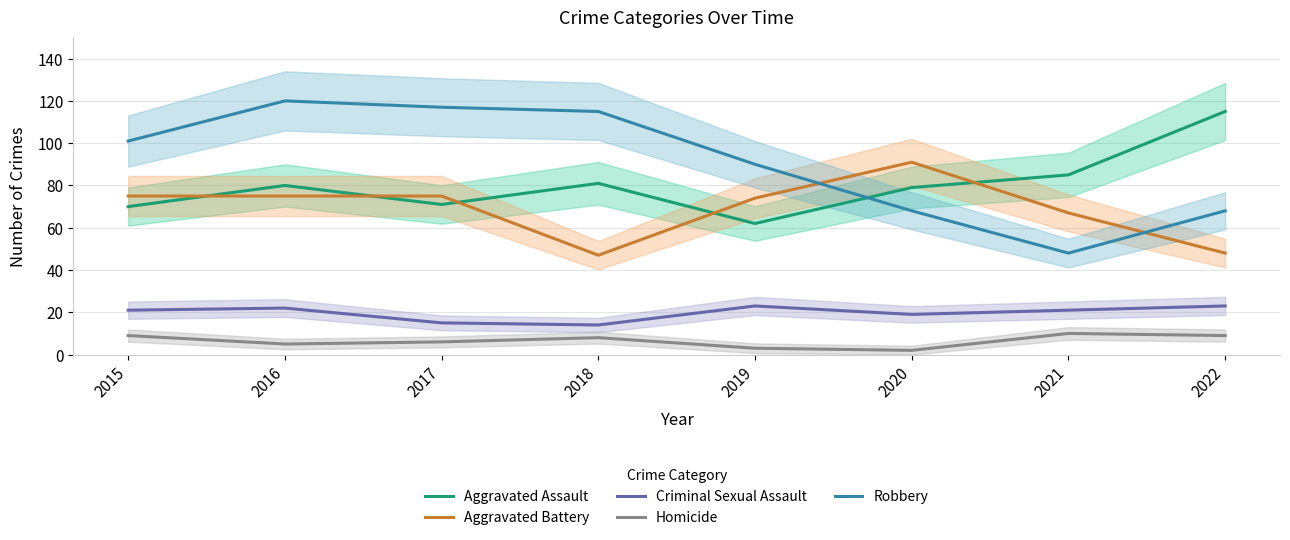

Does the chart have visible grid lines?

Yes